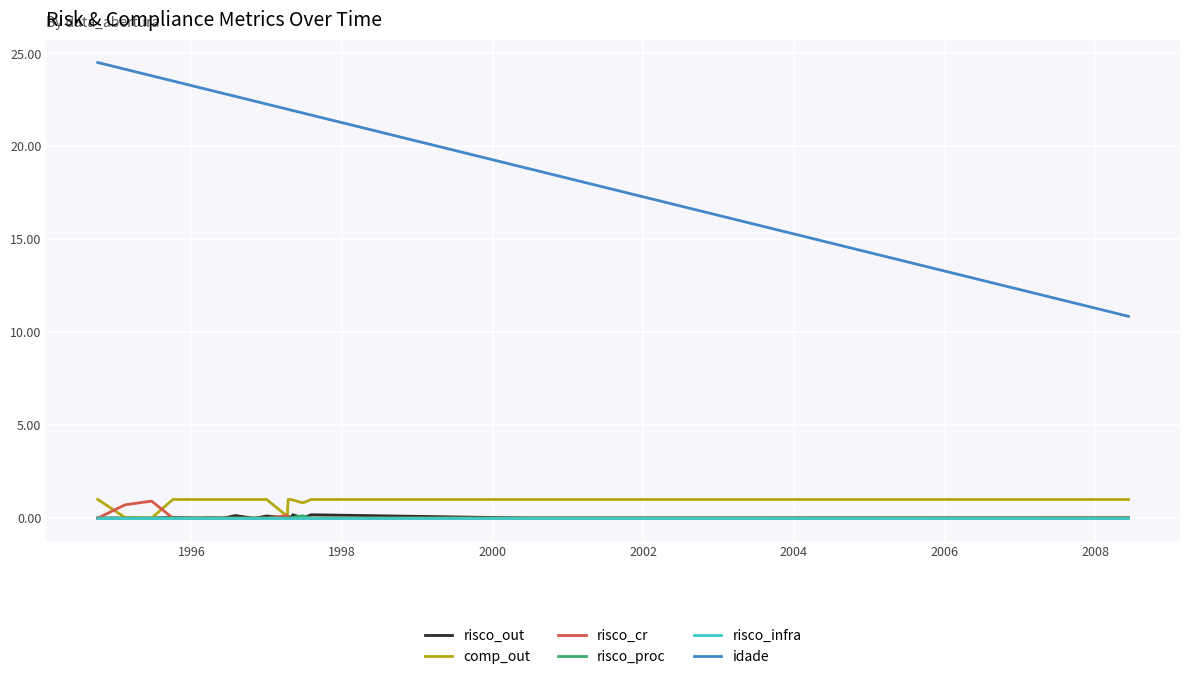

What is the maximum value shown in the chart?

24.5